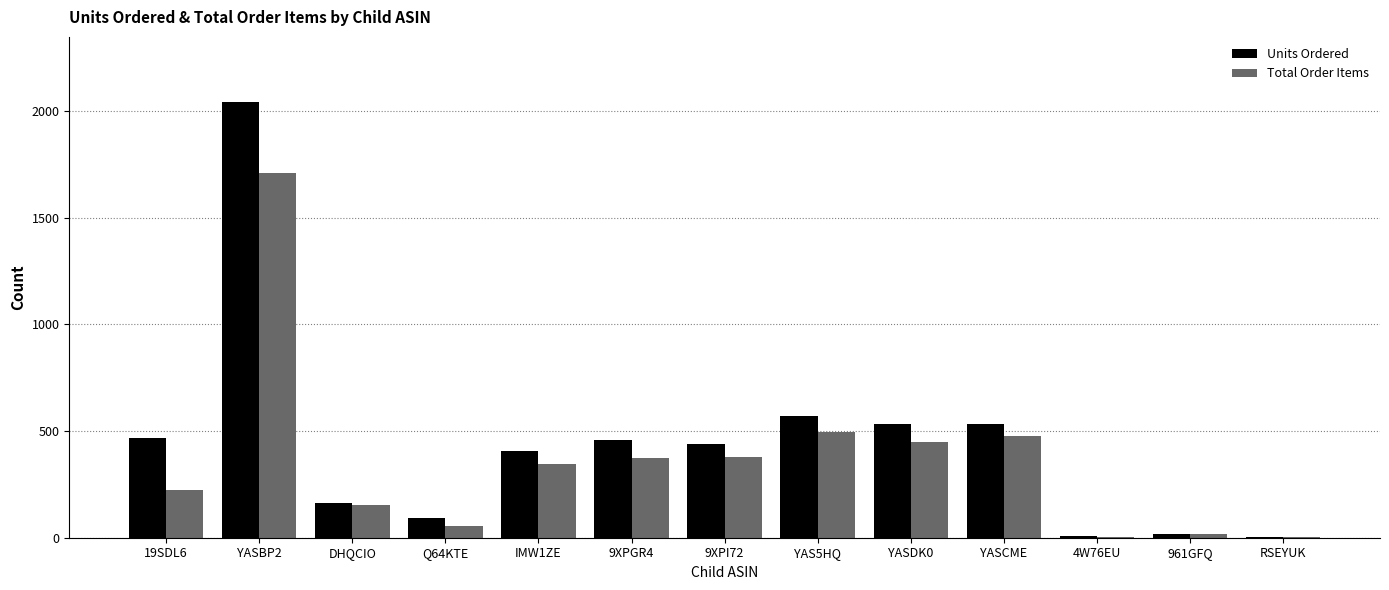

Read the Total Order Items value at DHQCIO.

155